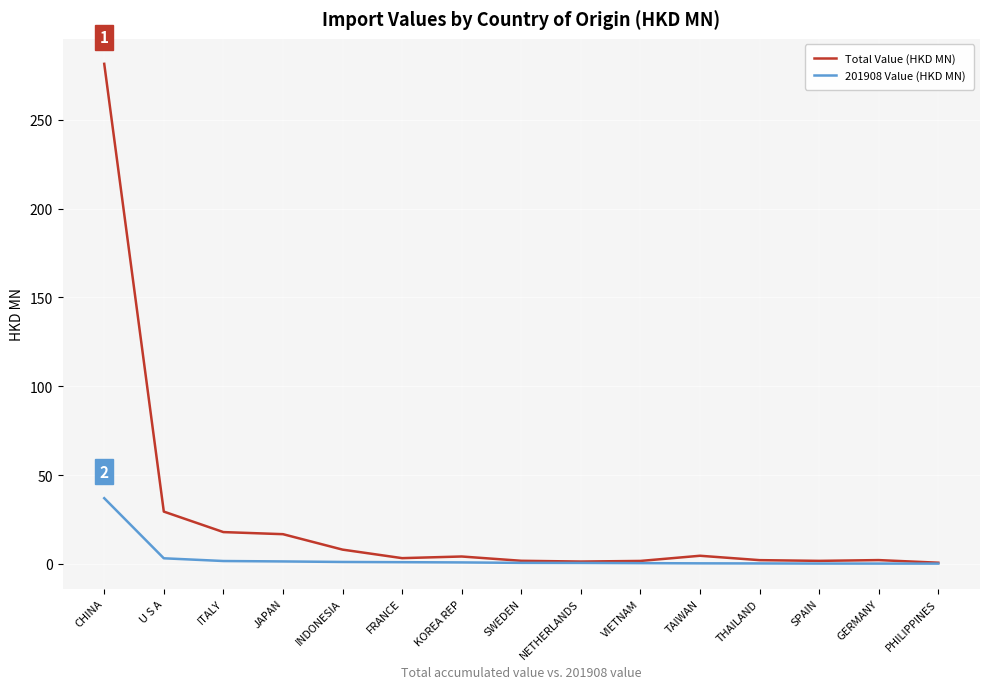

What is the difference between the 201908 Value (HKD MN) values at KOREA REP and JAPAN?

0.6